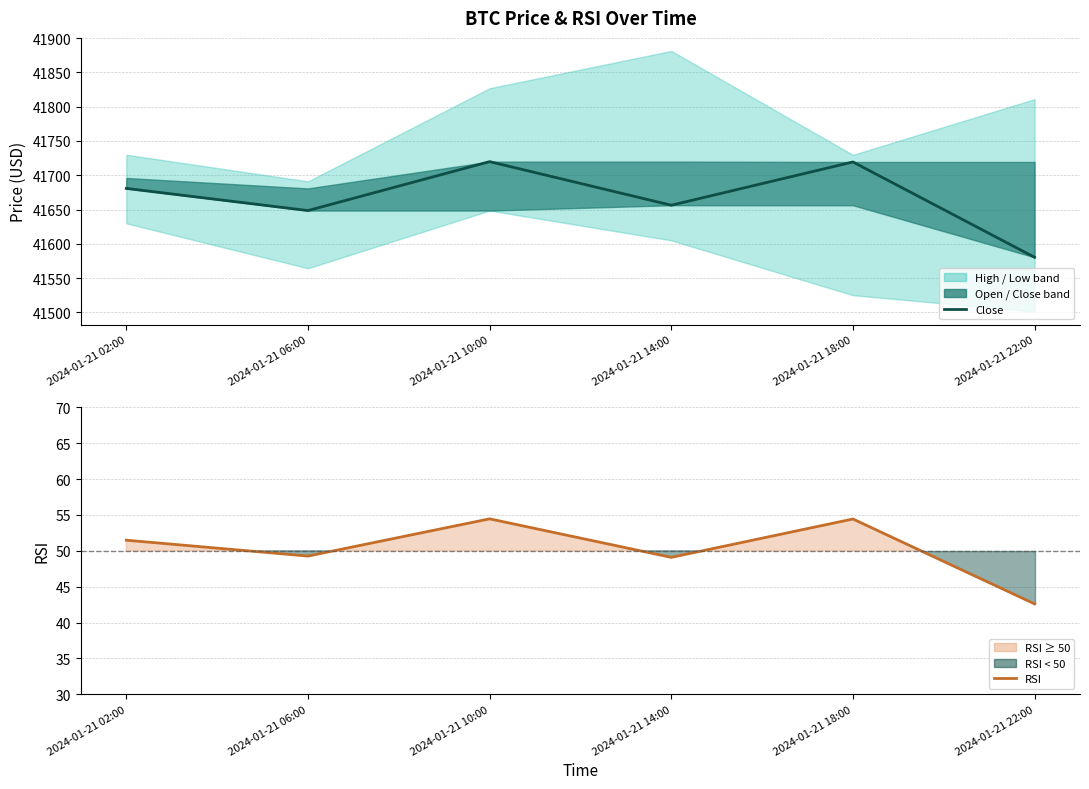

How many data points in close are less than 41680?

3